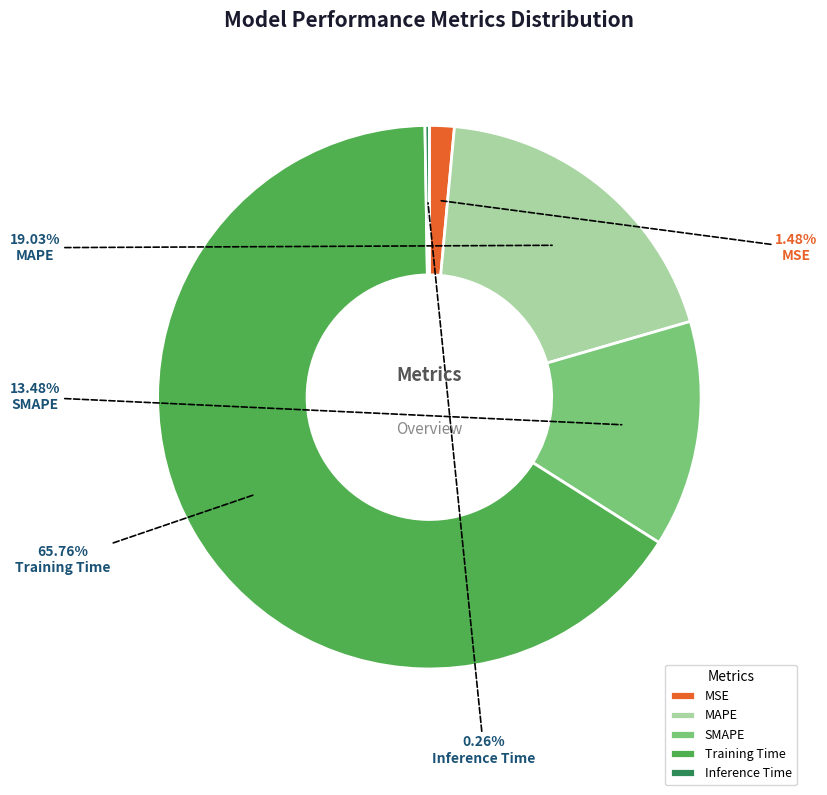

To the nearest percent, what percentage of the pie is MAPE?

19%